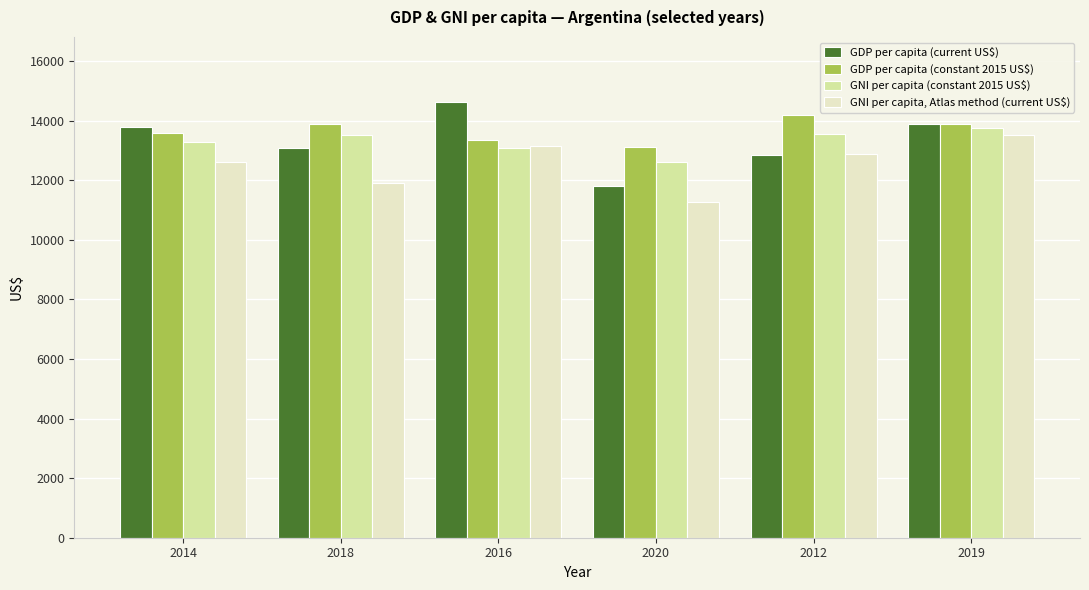

What is the label of the 3rd bar from the right?

2020